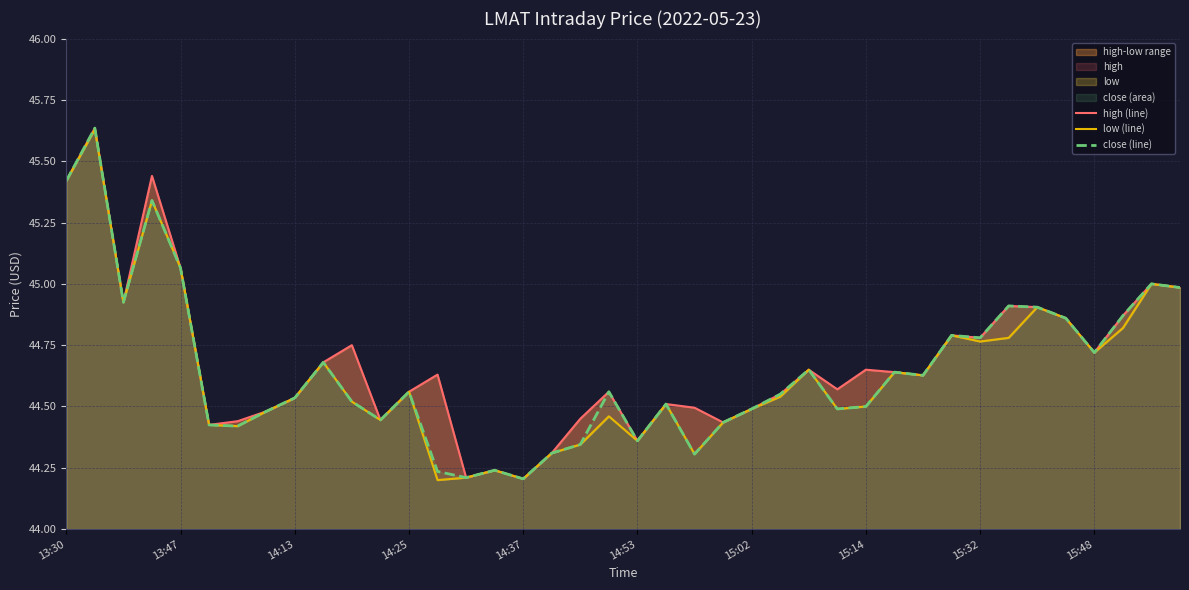

Is it true that close (line) equals 44.5 at 15:02?

True